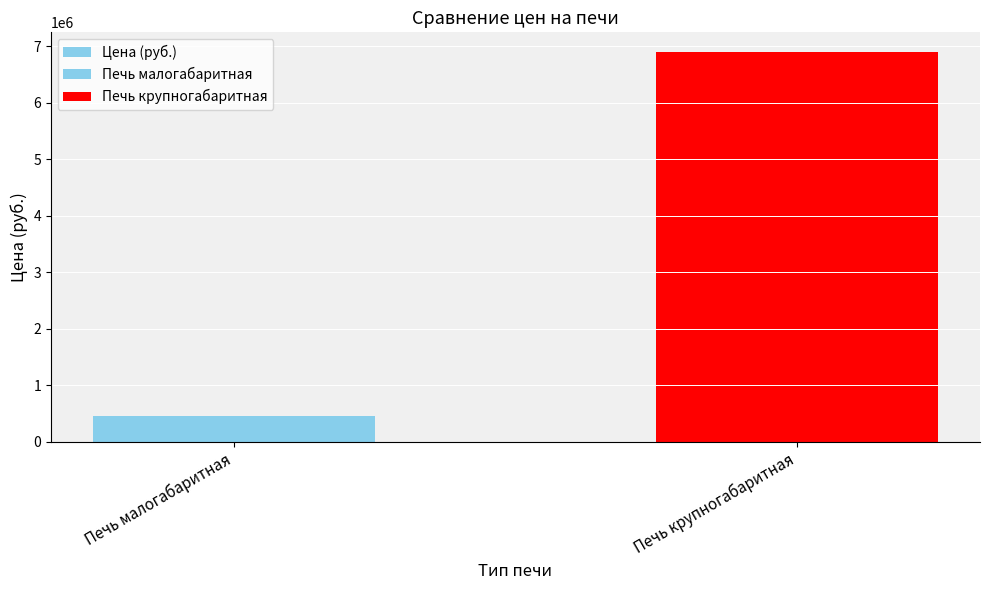

At which label is the value closest to 3680000?

Печь малогабаритная